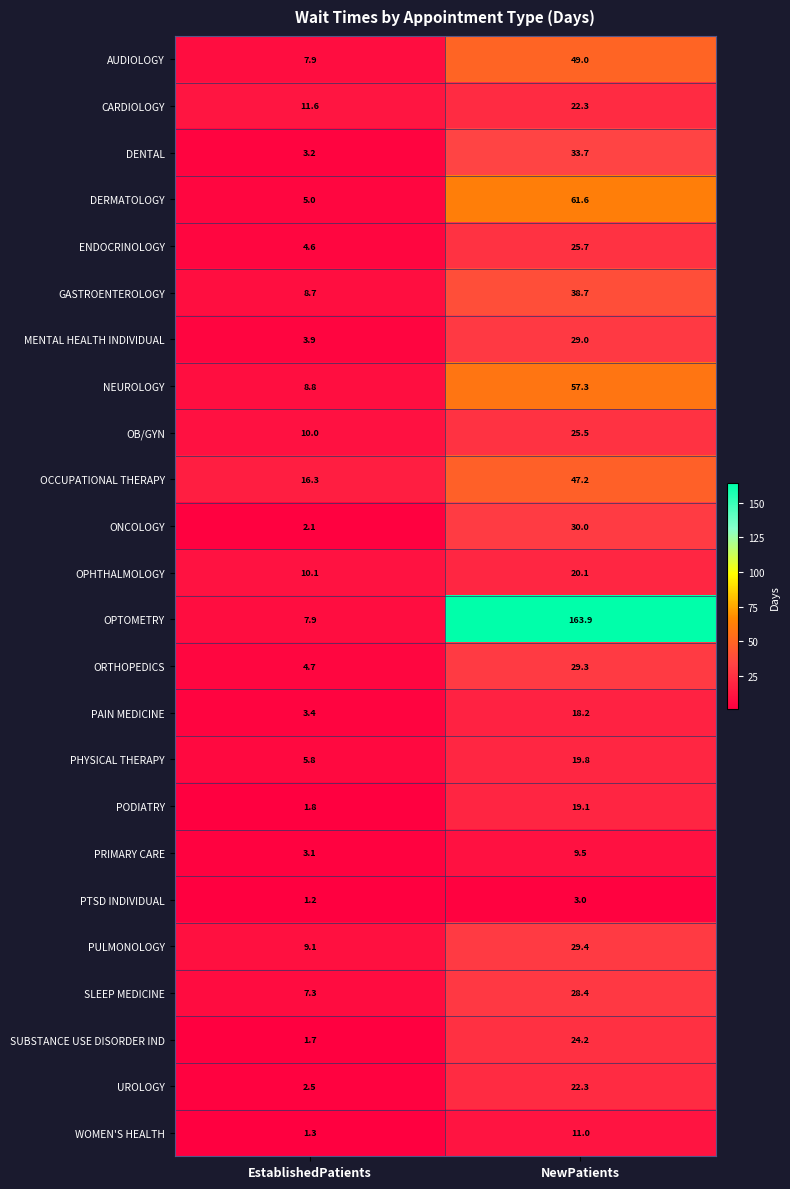

What is the difference between the PHYSICAL THERAPY values at EstablishedPatients and NewPatients?

14.0